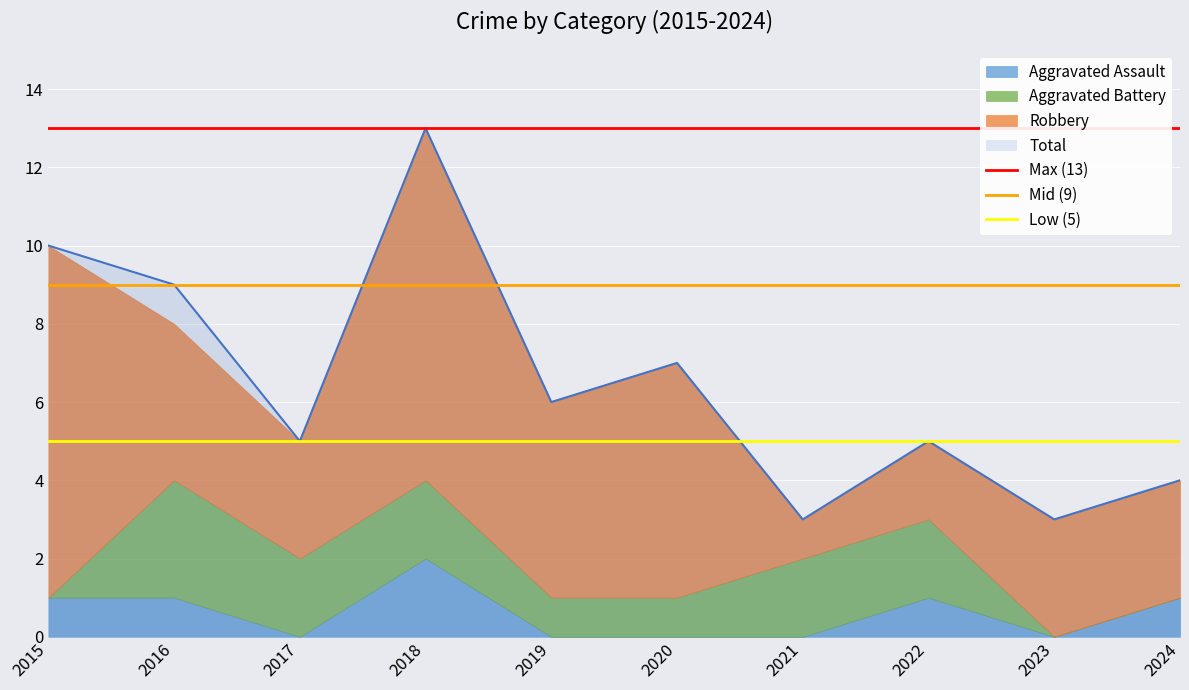

At which label does Total reach its peak?

2018